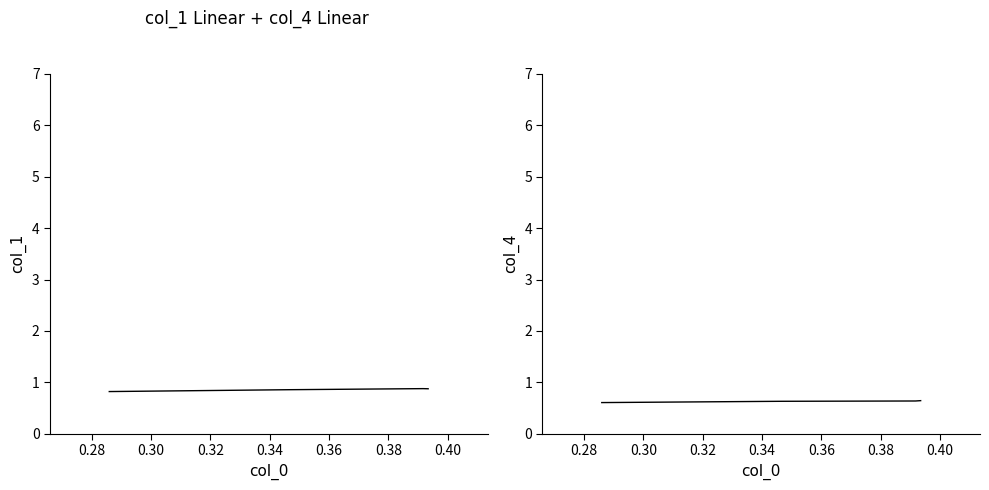

What is the sum of all col_4 values?

2.5